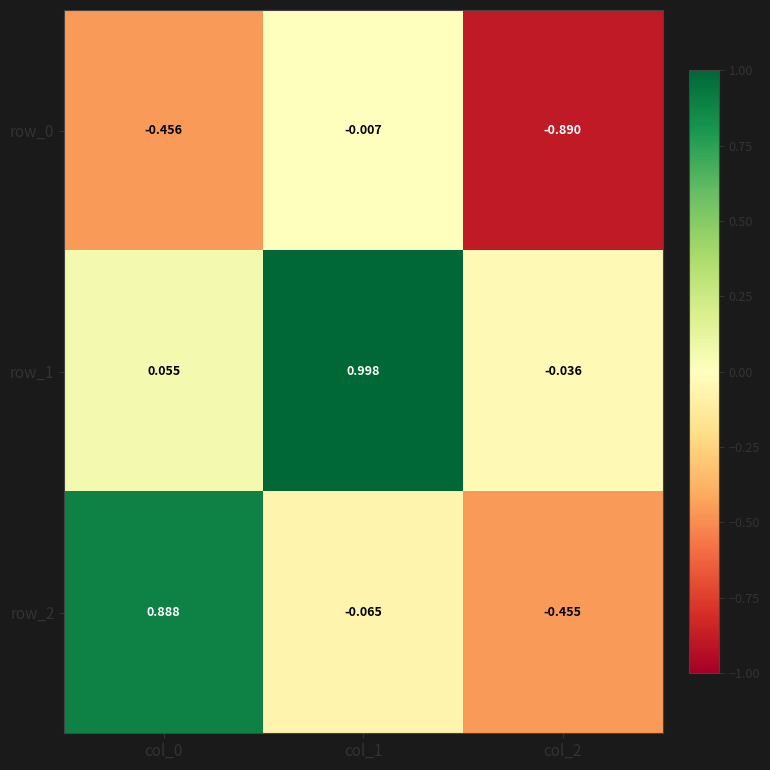

At which category is the sum across all series the highest?

col_1